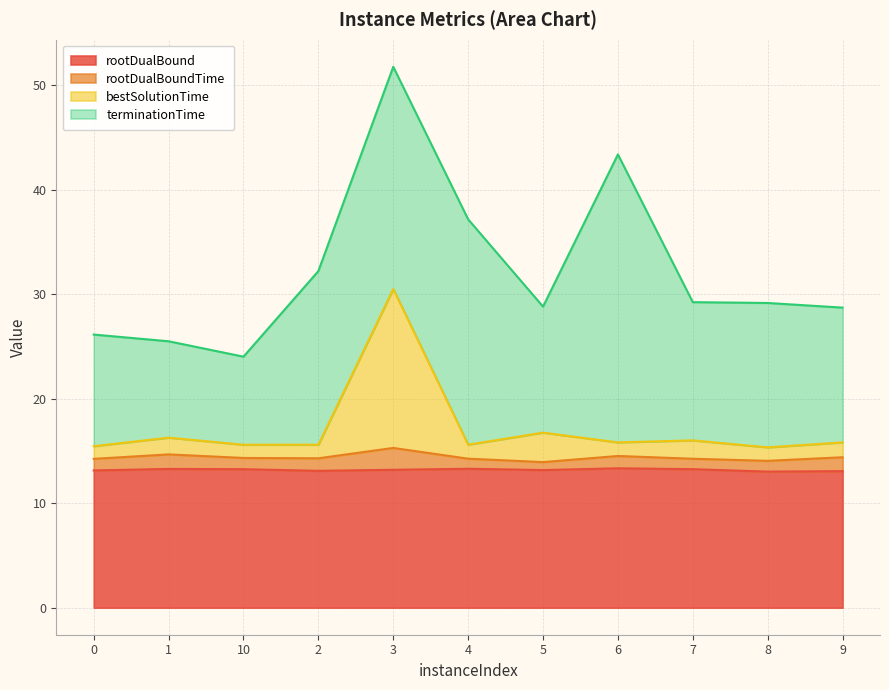

Which category has the lowest value in the rootDualBound series?

8